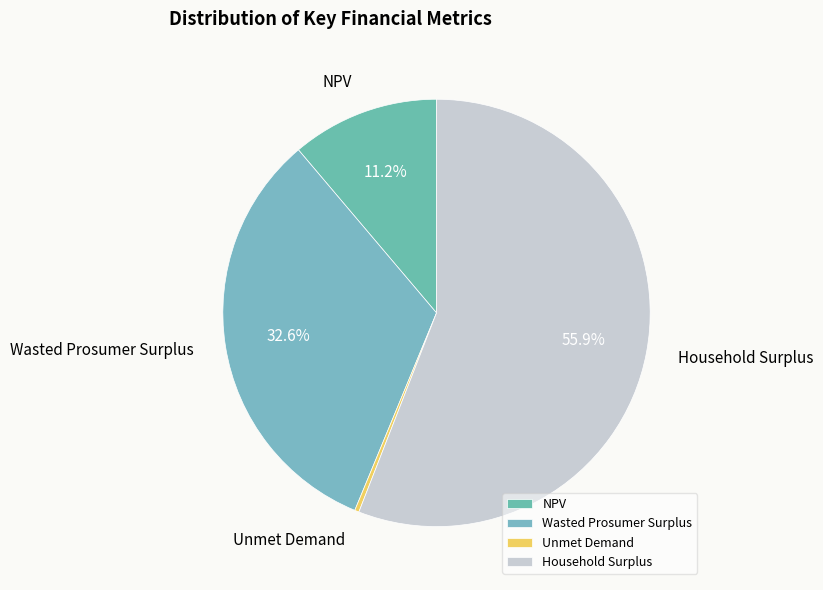

Do NPV and Wasted Prosumer Surplus together represent more than half of the pie?

No